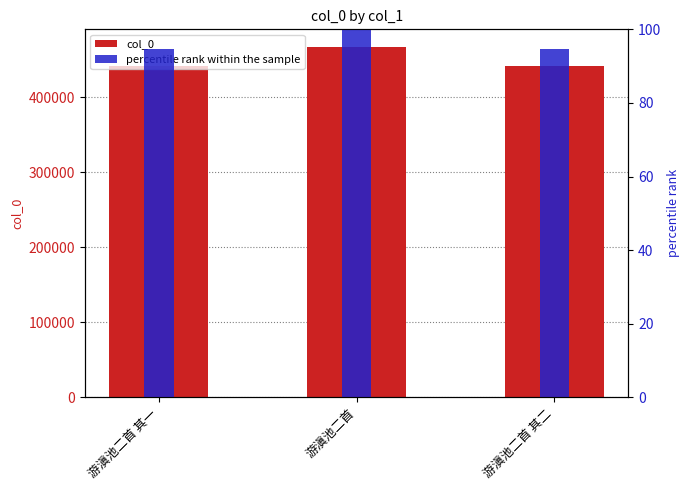

Which category has the highest value across all series?

游滇池二首